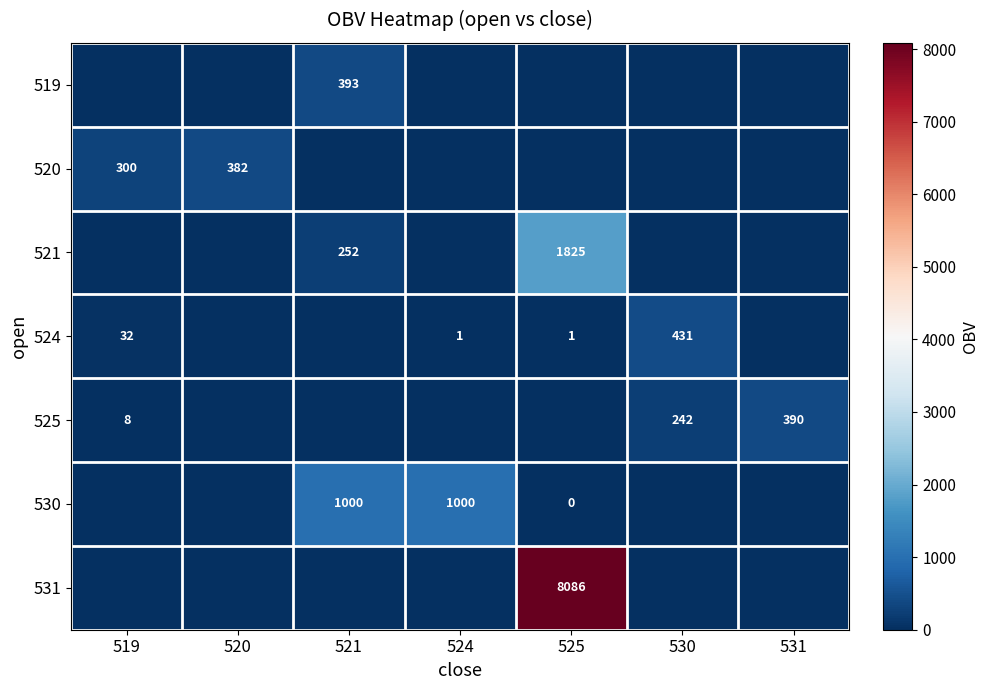

Is the value of 525 at 531 greater than the value of 520 at 520?

Yes